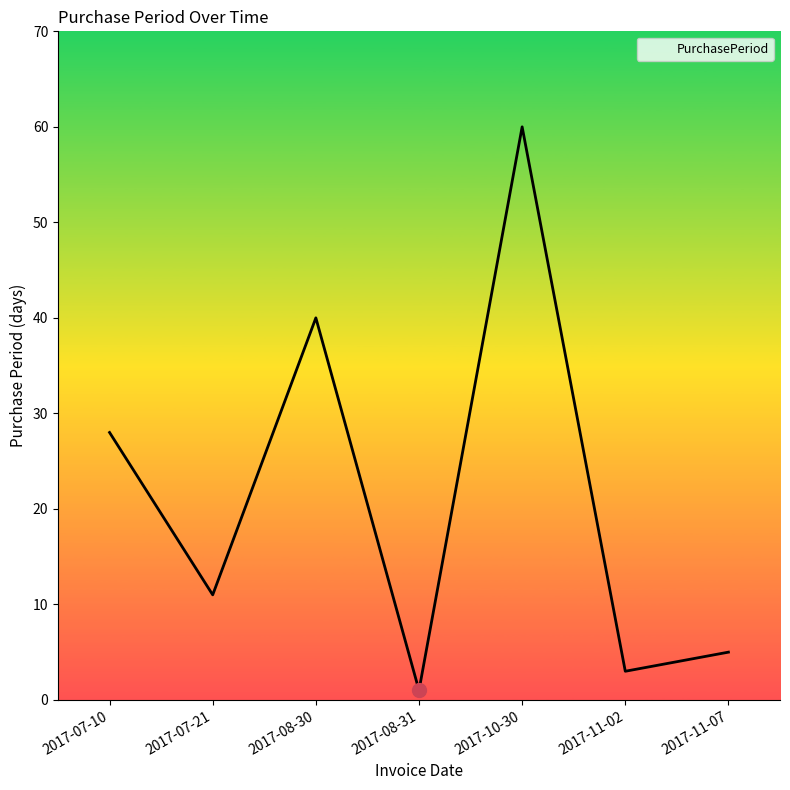

What is the minimum value shown in the chart?

1